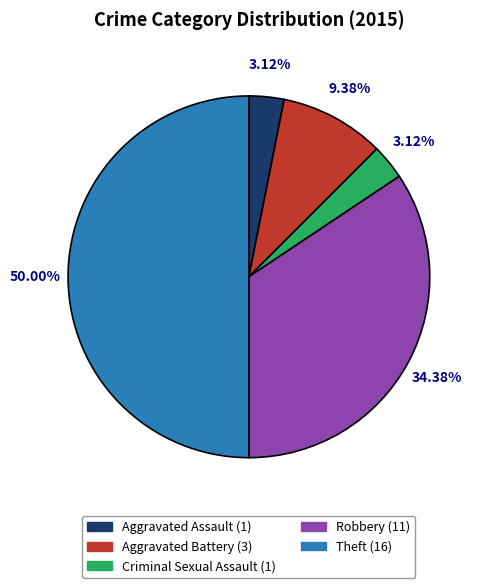

What percentage is the Theft slice, to the nearest percent?

50%